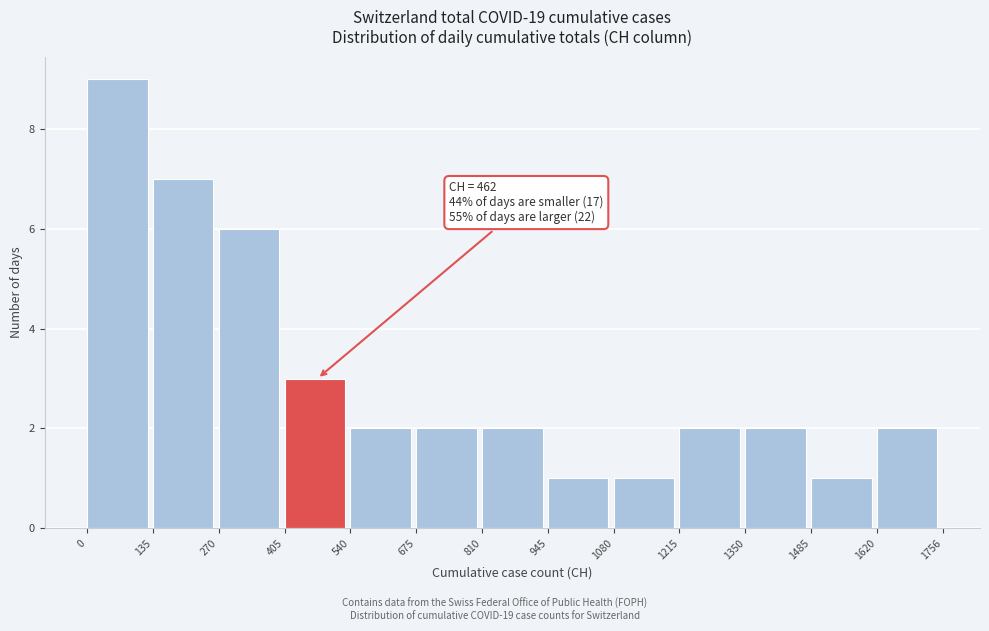

Which range on the x-axis has the tallest bar?

0 to 135